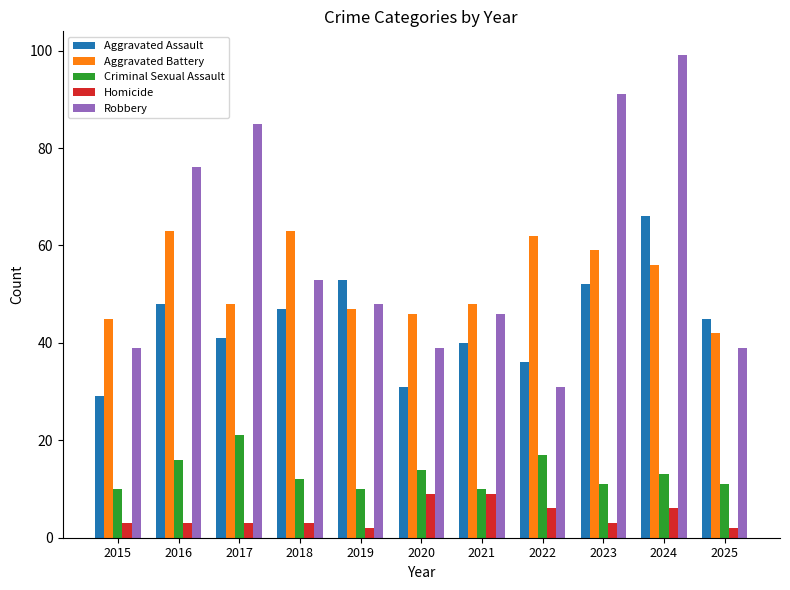

List the series in order of their peak value, highest first.

Robbery, Aggravated Assault, Aggravated Battery, Criminal Sexual Assault, Homicide